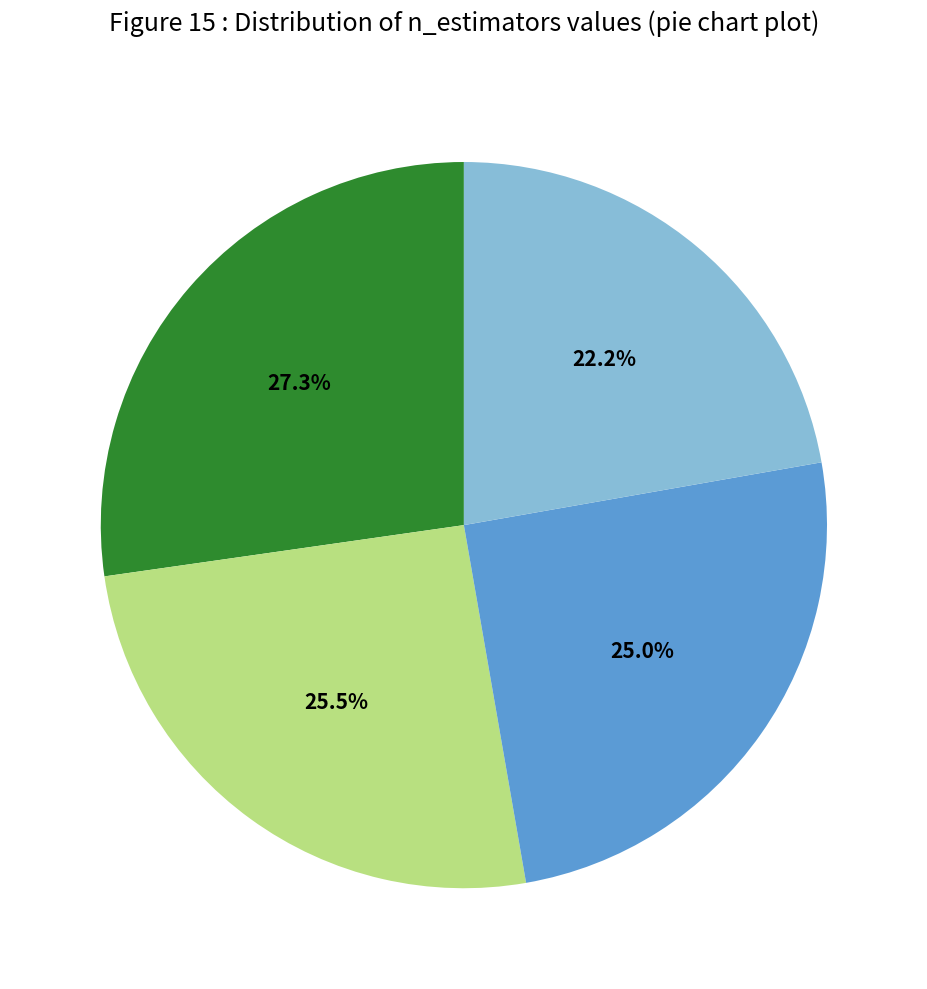

Does any single category account for the majority?

No